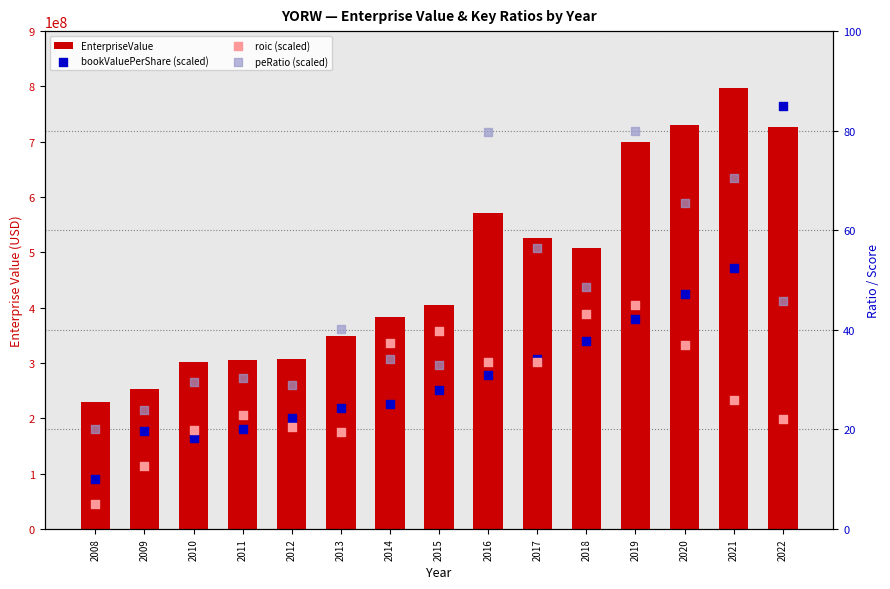

Which series contains the highest Y value?

EnterpriseValue